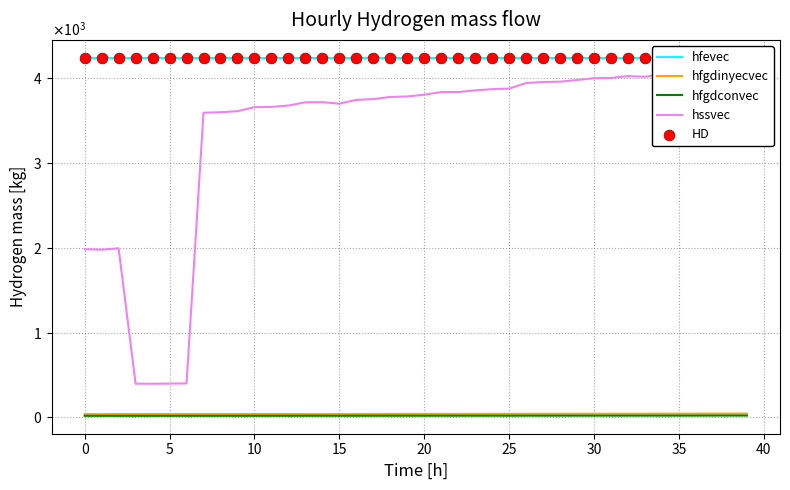

At which category is the sum across all series the highest?

39